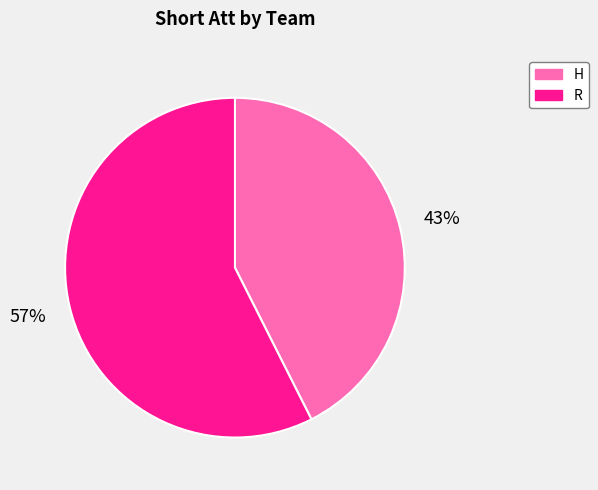

Does any single category account for the majority?

Yes